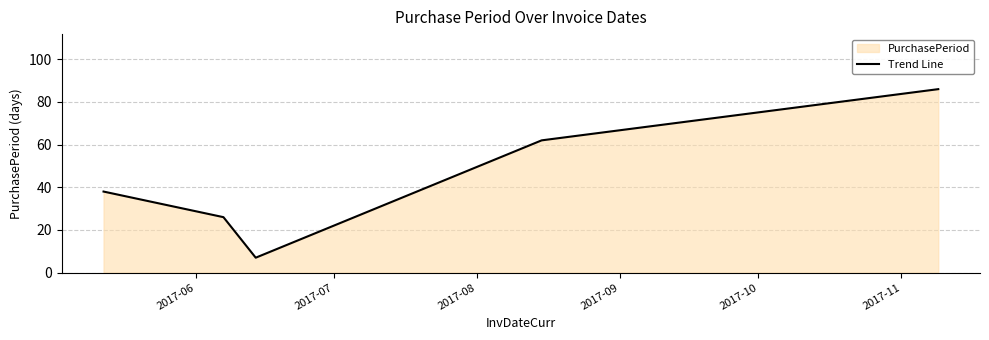

True or false: the data has more than 0 interior local peaks.

False